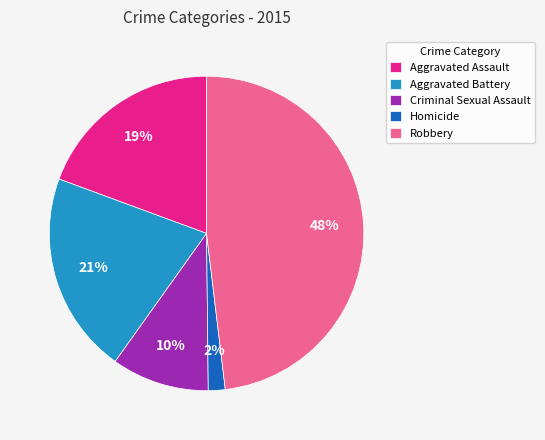

Combined, do Aggravated Battery and Robbery account for over 50%?

Yes